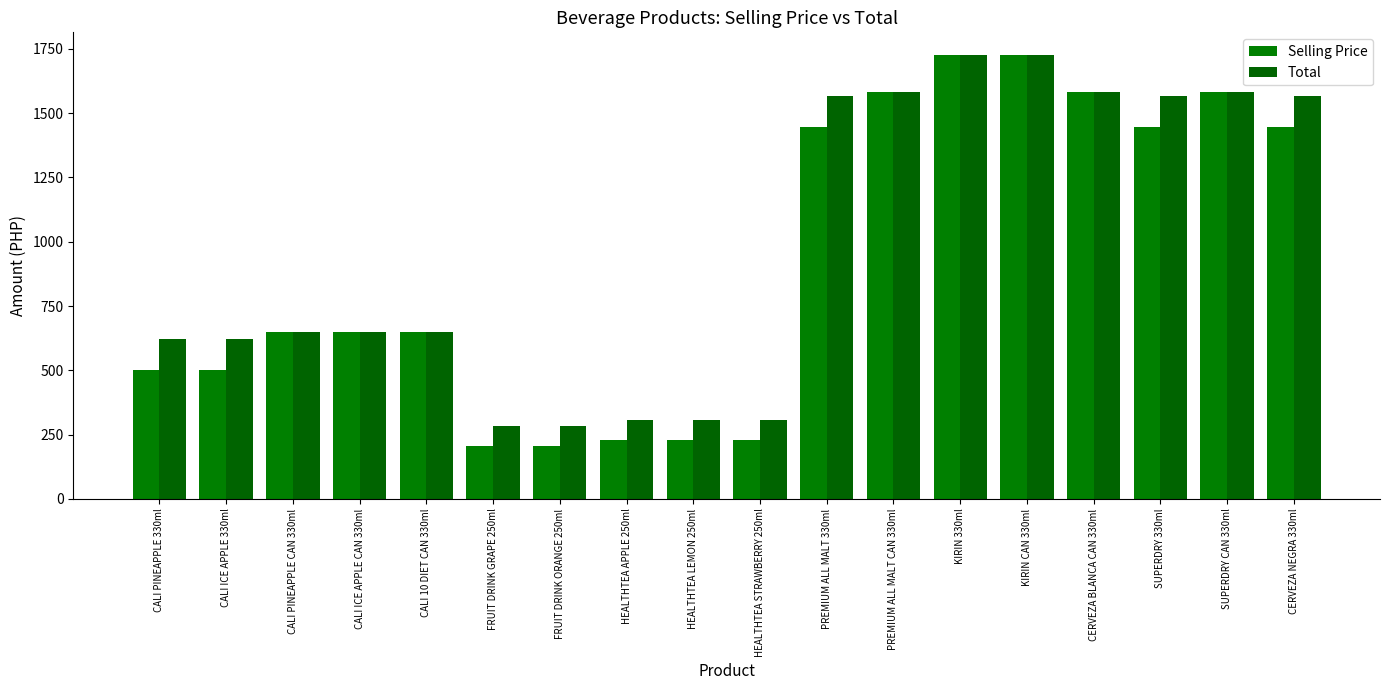

What is the sum of all Selling Price values?

16590